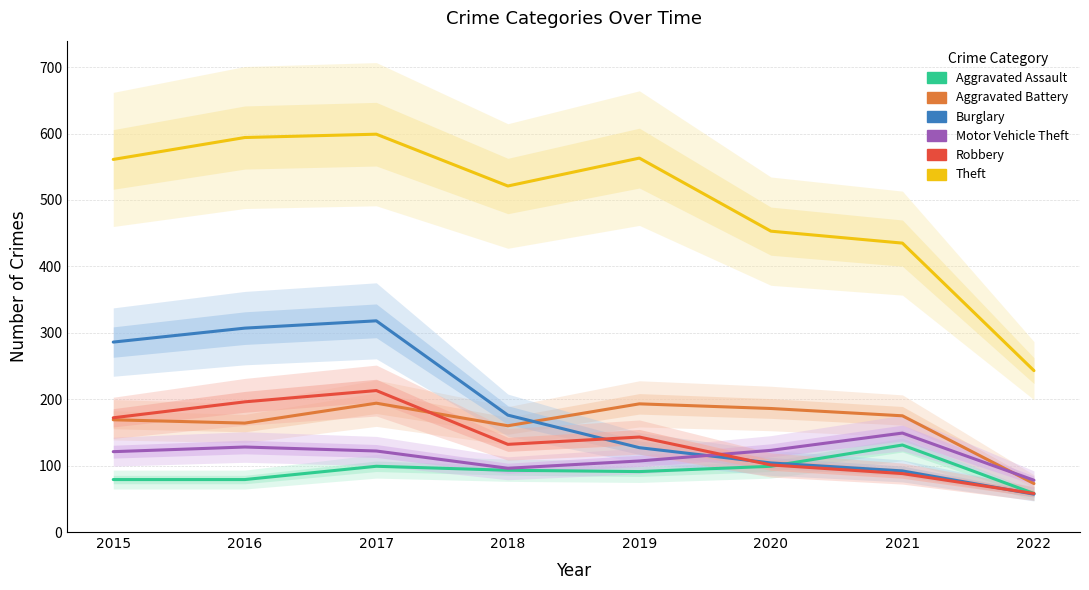

What is the value of the Motor Vehicle Theft point at the 6th from the left?

123